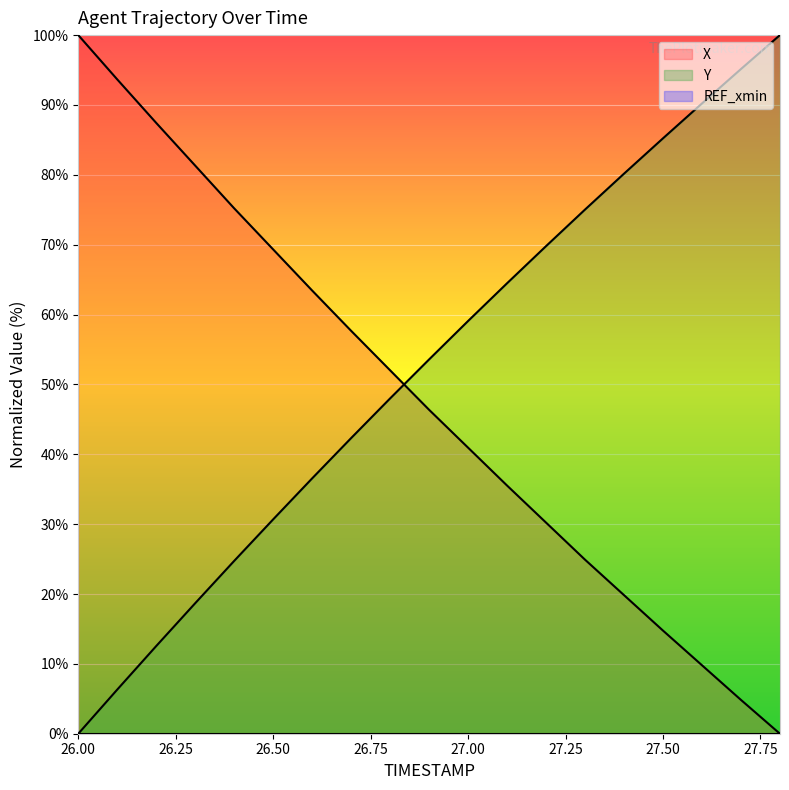

Which series has the largest total across all categories?

Y